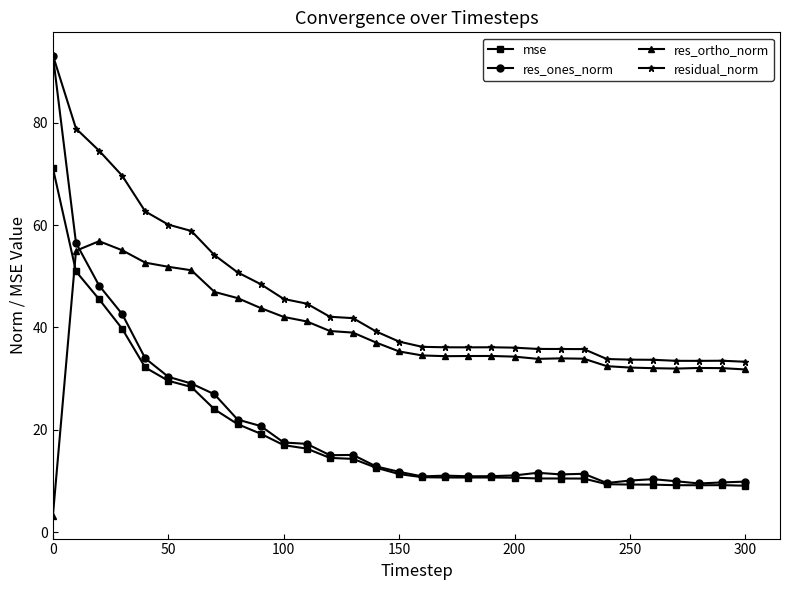

What are all the series names shown in the legend?

mse, res_ones_norm, res_ortho_norm, residual_norm